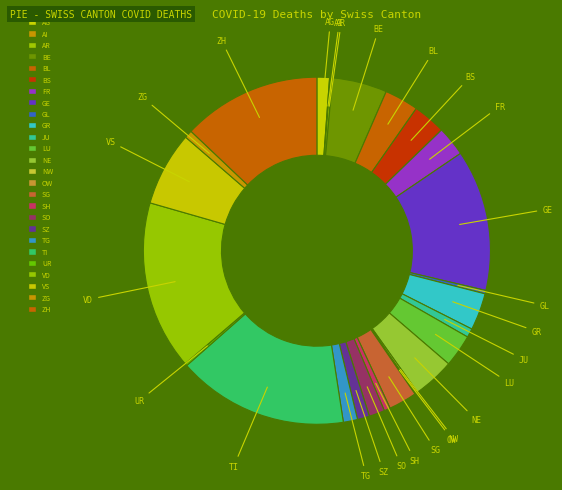

What is the change in value from UR to ZG?

+104